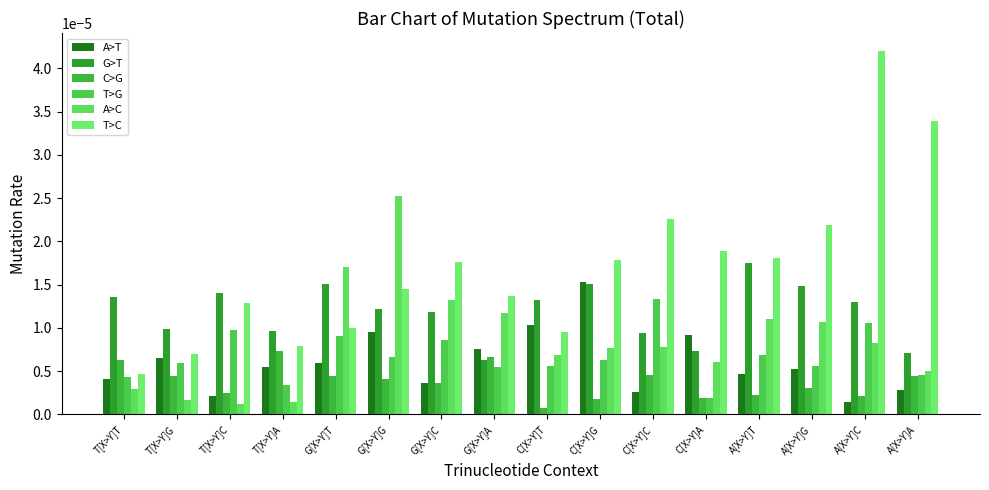

The T>C series shows 0.0 at T[X>Y]C. True or false?

True